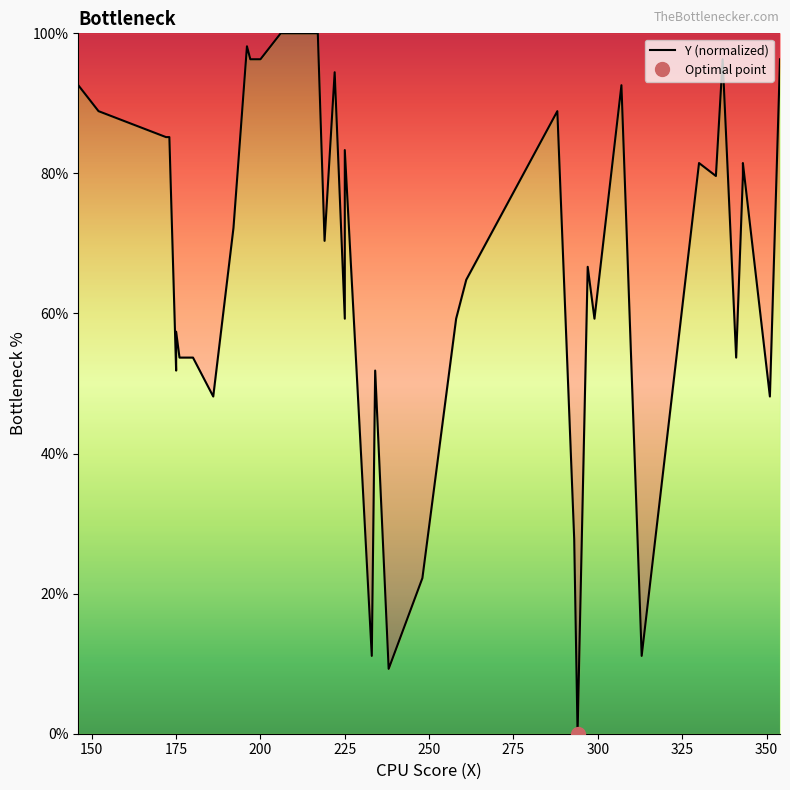

How many positive values are there?

39